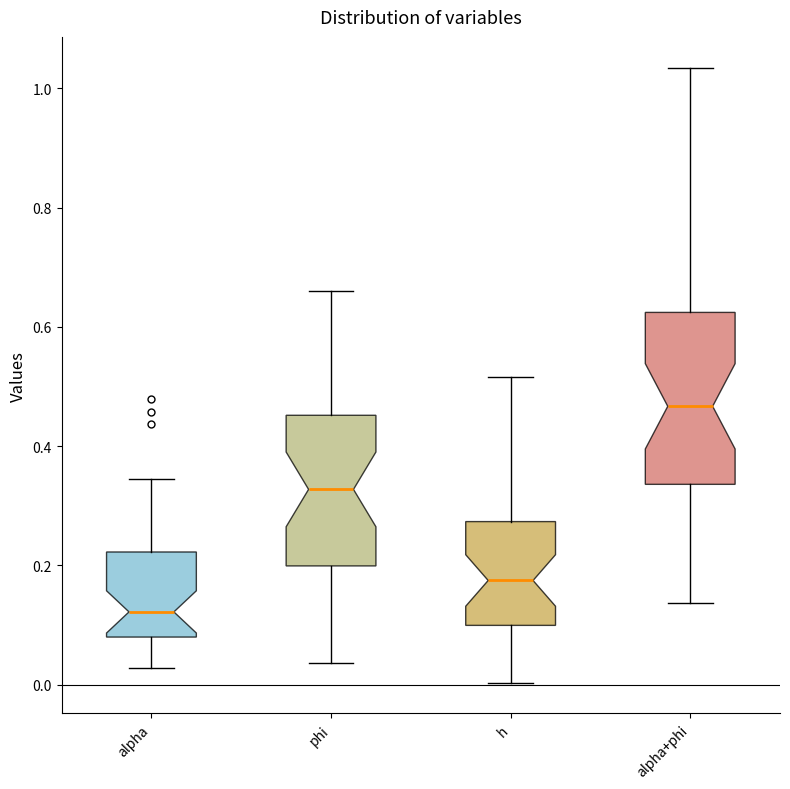

Where is the lower edge of the box for phi on the y-axis? The values are not printed on the chart, so give them approximately, as read against the axis.

0.20